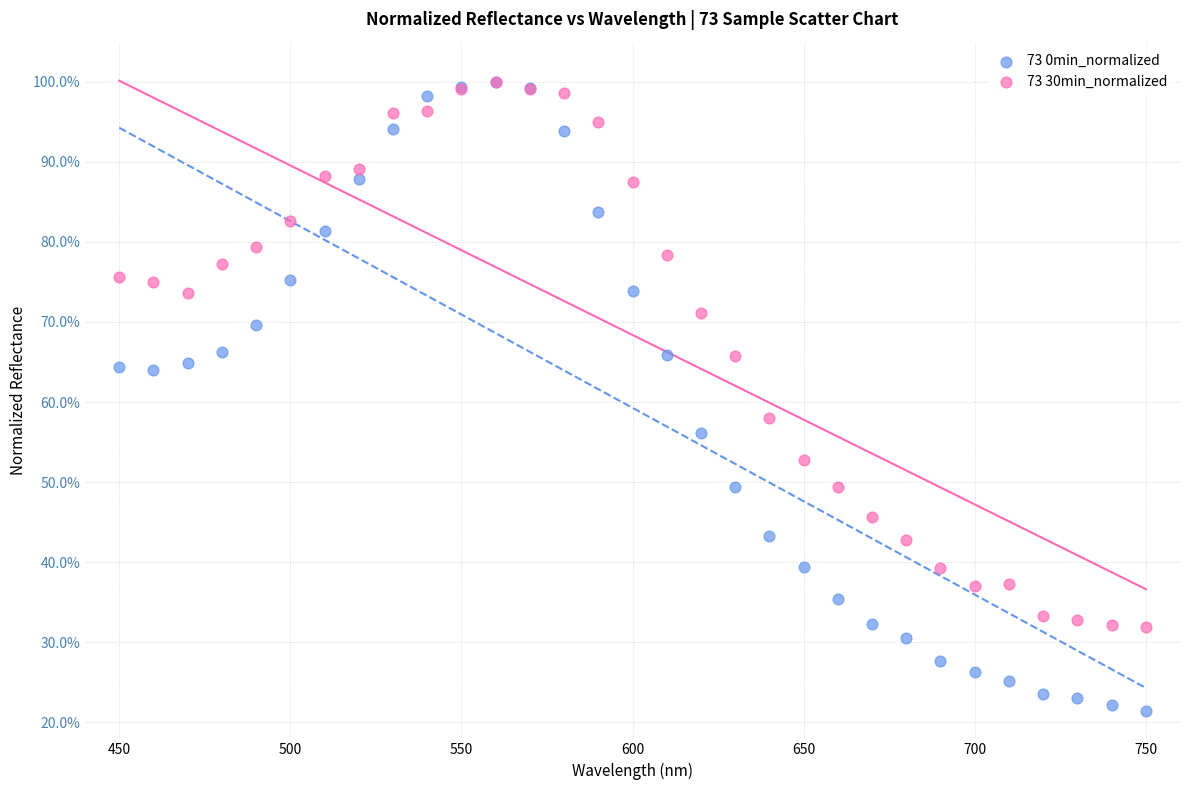

Which series has the largest Y range (max minus min)?

73 0min_normalized